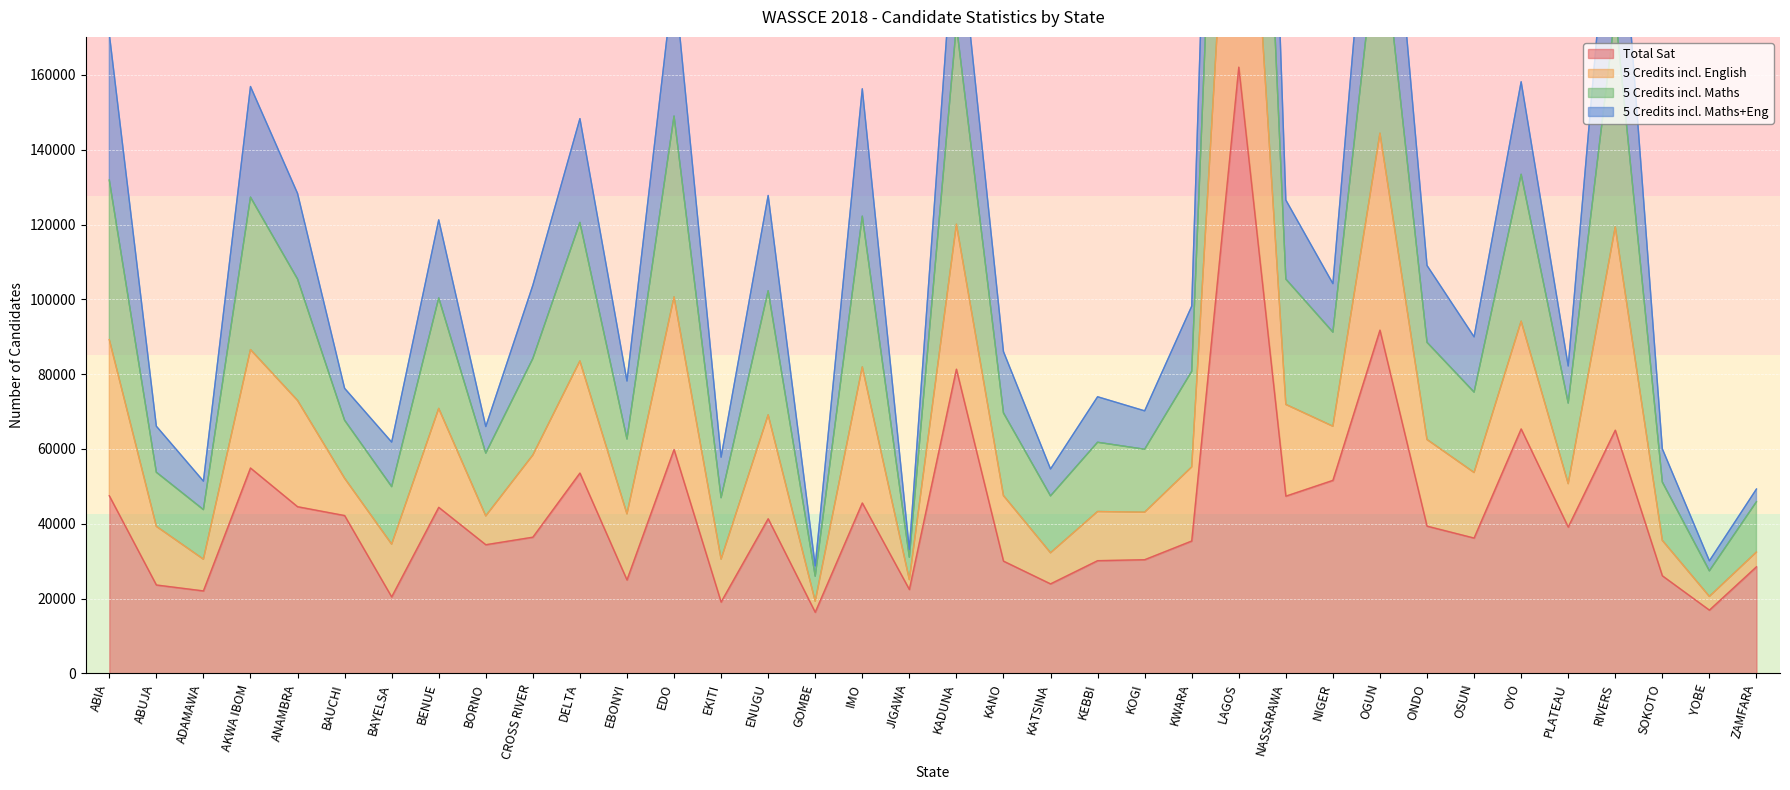

The value of Total Sat at KANO is 49390. True or false?

False